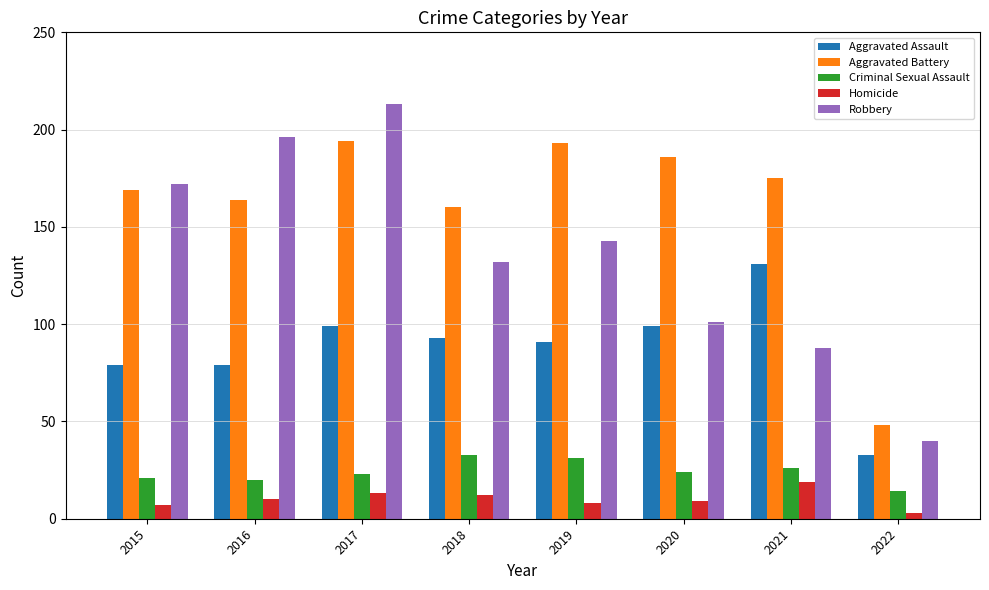

What is the sum of the Homicide values at 2022 and 2019?

11